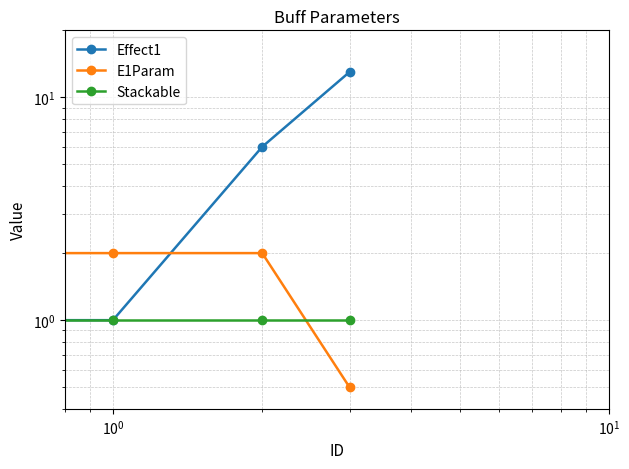

Reading left to right, what are all the values shown in this chart?

Effect1: 1.0	1.0	6.0	13.0
E1Param: 1.0	2.0	2.0	0.5
Stackable: 1.0	1.0	1.0	1.0